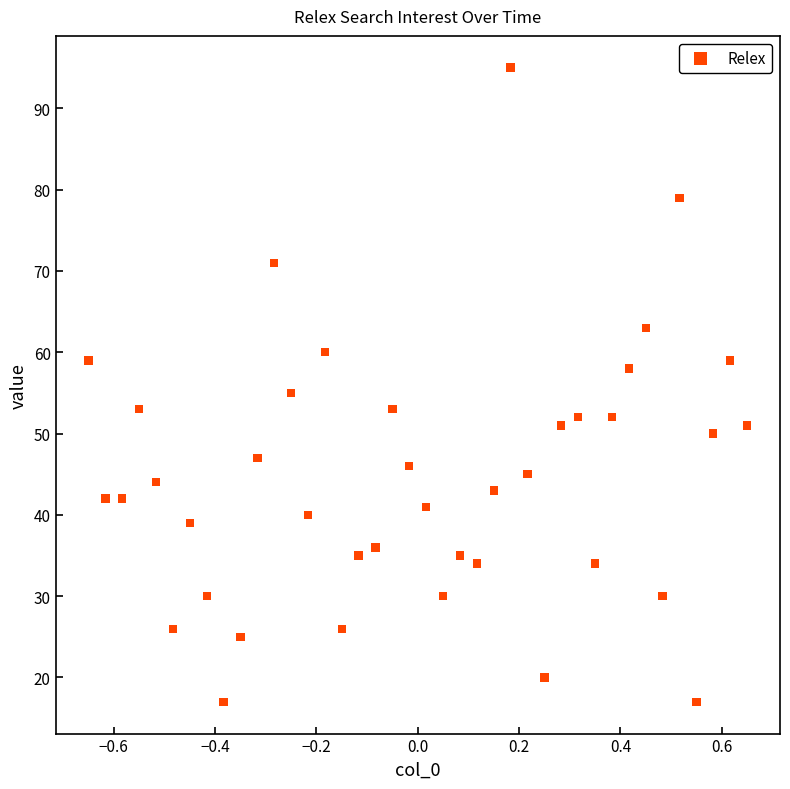

What Y value in the scatter plot is closest to 56?

55